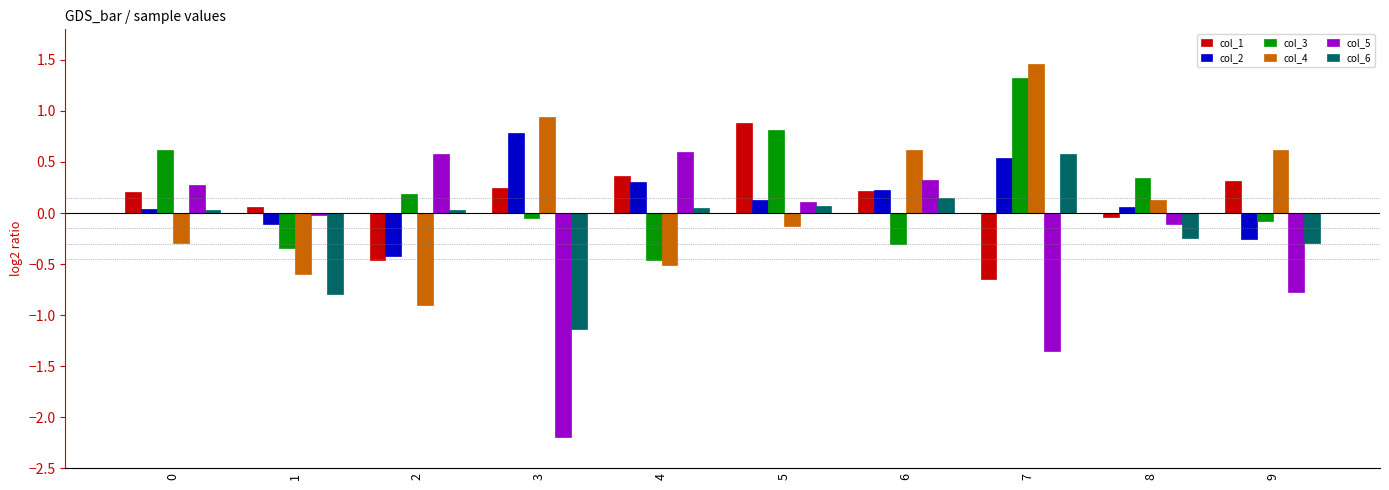

How many data points in col_2 are less than 0?

3